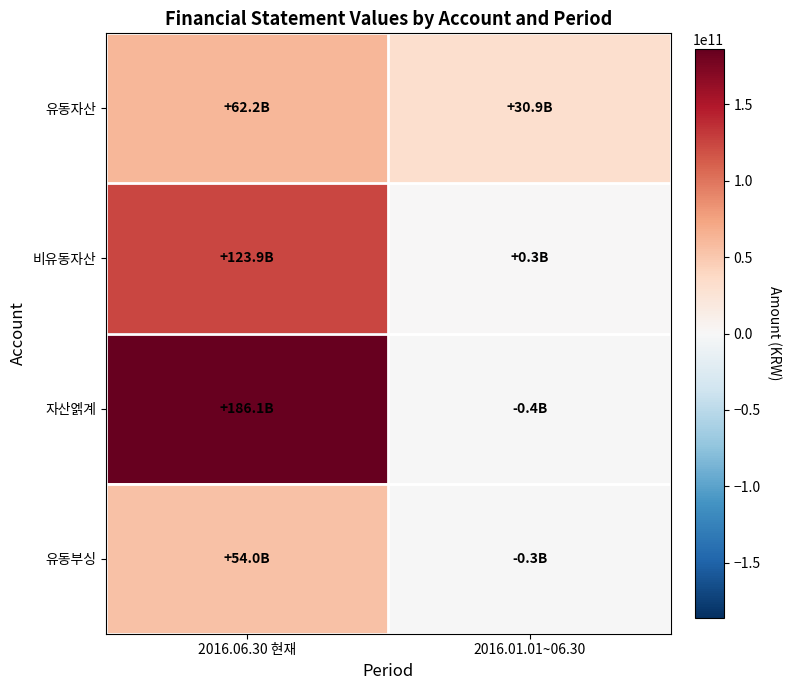

Rank the series by their average value, from lowest to highest.

유동부싱, 유동자산, 비유동자산, 자산엙계